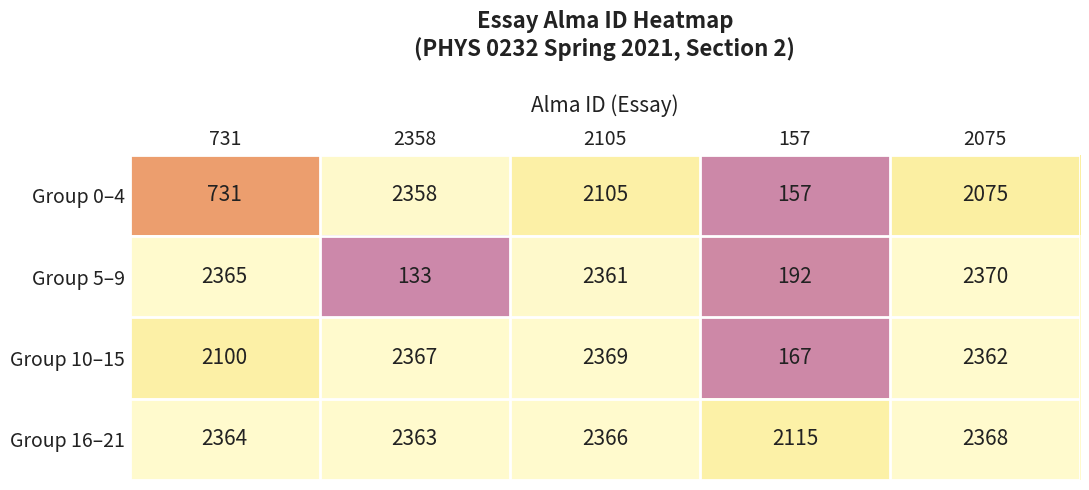

Which series has the largest range (max minus min)?

Group 5–9